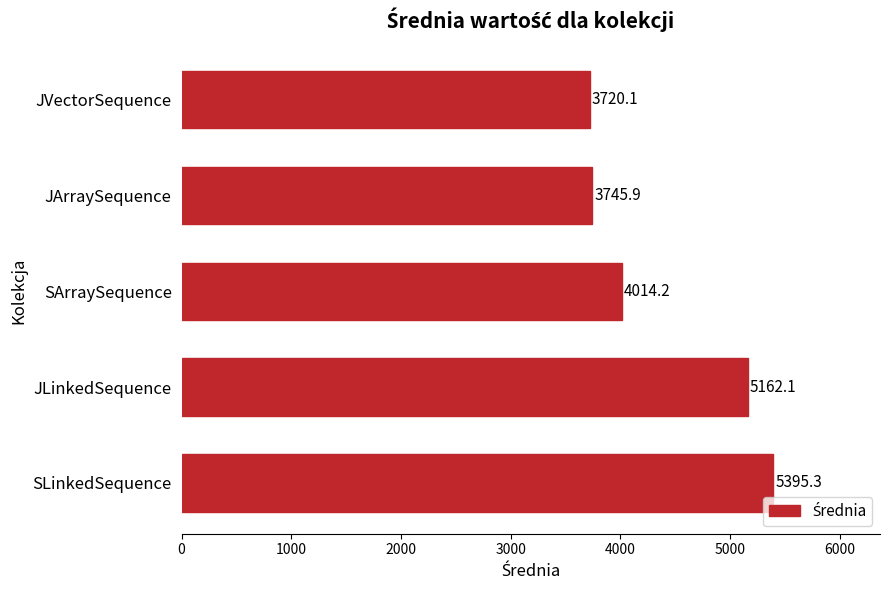

Which label corresponds to the smallest value in the chart?

JVectorSequence